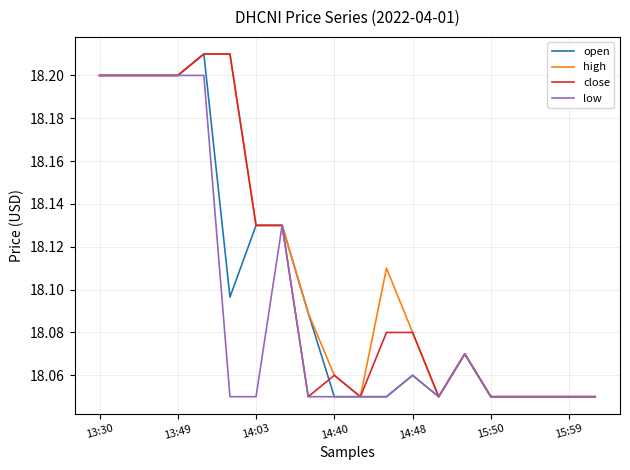

True or false: close has more than 0 points higher than both neighbors.

True